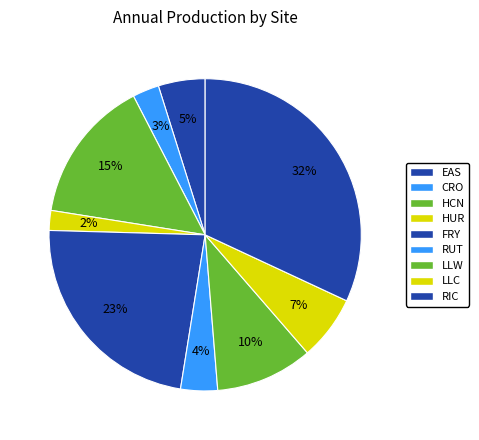

Count the number of slices in the pie.

9